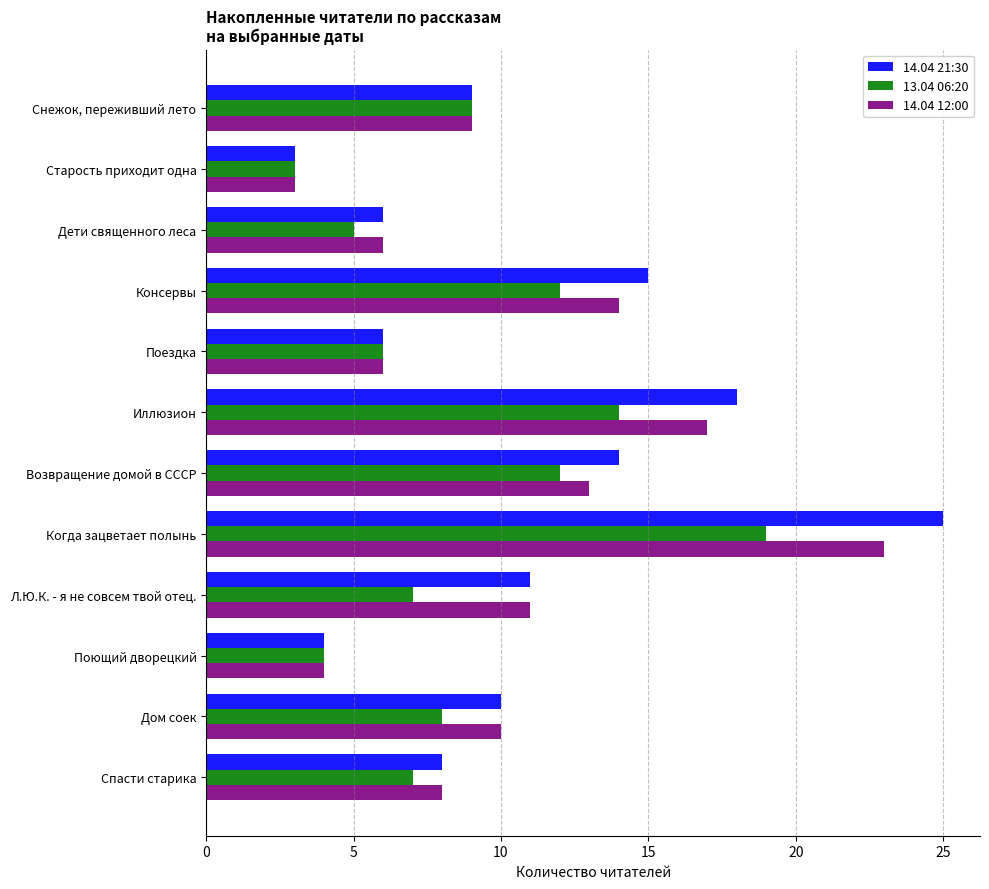

Which series changed the most between Иллюзион and Когда зацветает полынь?

14.04 21:30